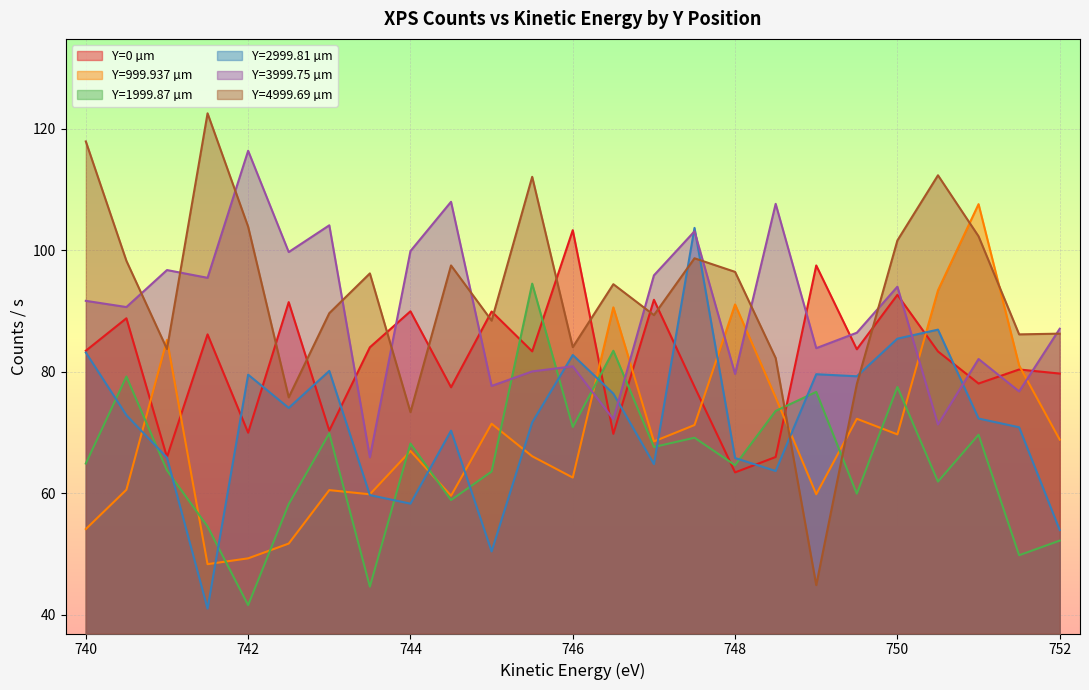

Reading left to right, list all the values displayed in this chart.

Y=0 µm: 83.5	88.8	65.9	86.2	70.0	91.5	70.3	84.0	90.0	77.5	89.9	83.4	103.3	69.8	91.9	77.5	63.4	66.0	97.5	83.7	92.7	83.4	78.1	80.4	79.7
Y=999.937 µm: 54.1	60.6	85.3	48.3	49.3	51.7	60.5	59.8	67.0	59.6	71.5	66.1	62.6	90.6	68.5	71.2	91.1	75.8	59.8	72.3	69.7	93.4	107.6	81.0	68.8
Y=1999.87 µm: 64.9	79.2	63.8	54.5	41.6	58.2	69.9	44.6	68.2	58.9	63.6	94.5	70.9	83.5	67.6	69.2	64.6	73.6	76.7	59.9	77.5	61.9	69.6	49.8	52.2
Y=2999.81 µm: 83.2	72.9	65.9	41.0	79.5	74.1	80.2	59.7	58.3	70.3	50.4	71.7	82.8	76.4	64.8	103.7	65.8	63.7	79.6	79.3	85.5	86.9	72.3	70.9	53.9
Y=3999.75 µm: 91.7	90.7	96.8	95.5	116.4	99.7	104.1	65.9	99.9	108.0	77.7	80.1	80.9	72.2	95.9	103.1	79.7	107.7	83.9	86.4	94.0	71.3	82.1	76.8	87.1
Y=4999.69 µm: 117.9	98.3	83.8	122.6	103.9	75.8	89.7	96.2	73.4	97.5	88.4	112.1	84.1	94.4	89.3	98.7	96.5	82.3	44.9	78.0	101.6	112.4	102.3	86.2	86.3